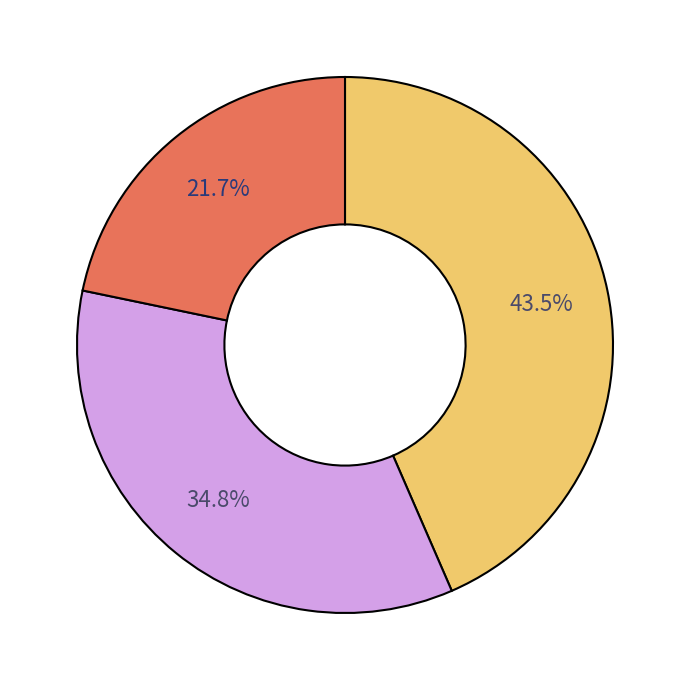

Is there a majority slice in this chart?

No